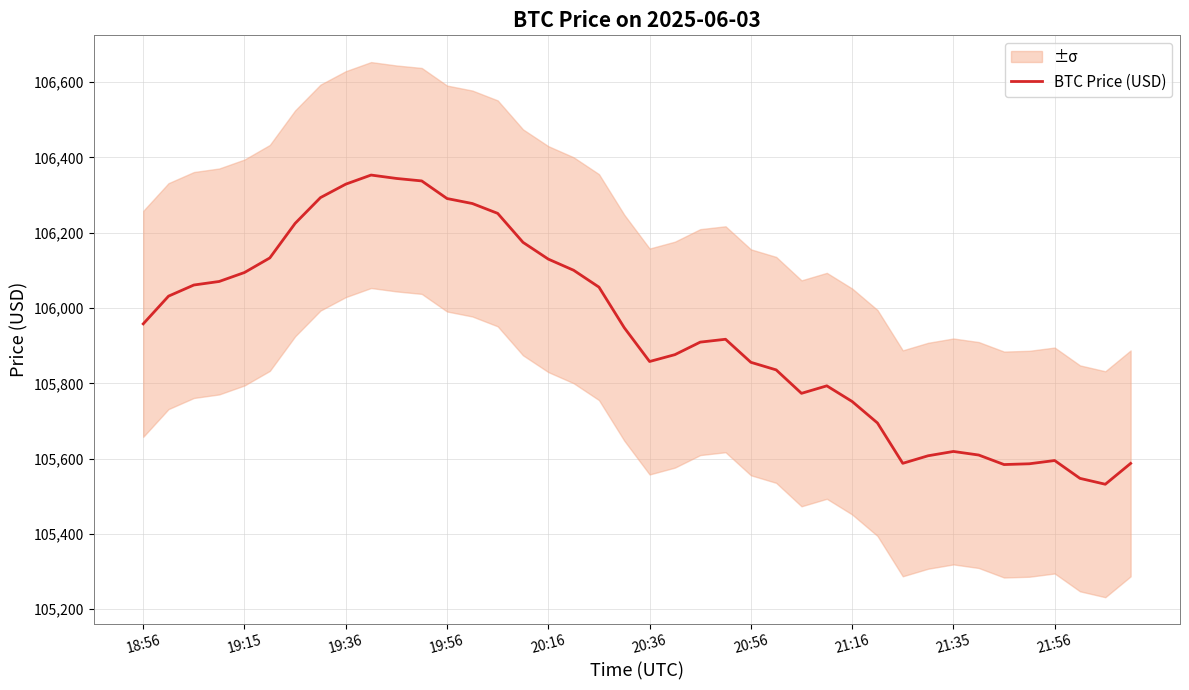

Reading right to left, list all the values displayed in this chart.

105587.3	105531.9	105547.6	105595.0	105586.3	105584.2	105609.5	105619.0	105607.6	105587.5	105694.7	105751.7	105793.3	105773.4	105835.6	105855.8	105917.0	105909.4	105876.1	105857.9	105947.7	106055.5	106100.2	106129.8	106174.4	106251.3	106277.4	106290.7	106337.5	106344.1	106353.1	106328.9	106293.1	106224.8	106133.0	106094.3	106070.5	106061.0	106031.5	105957.9